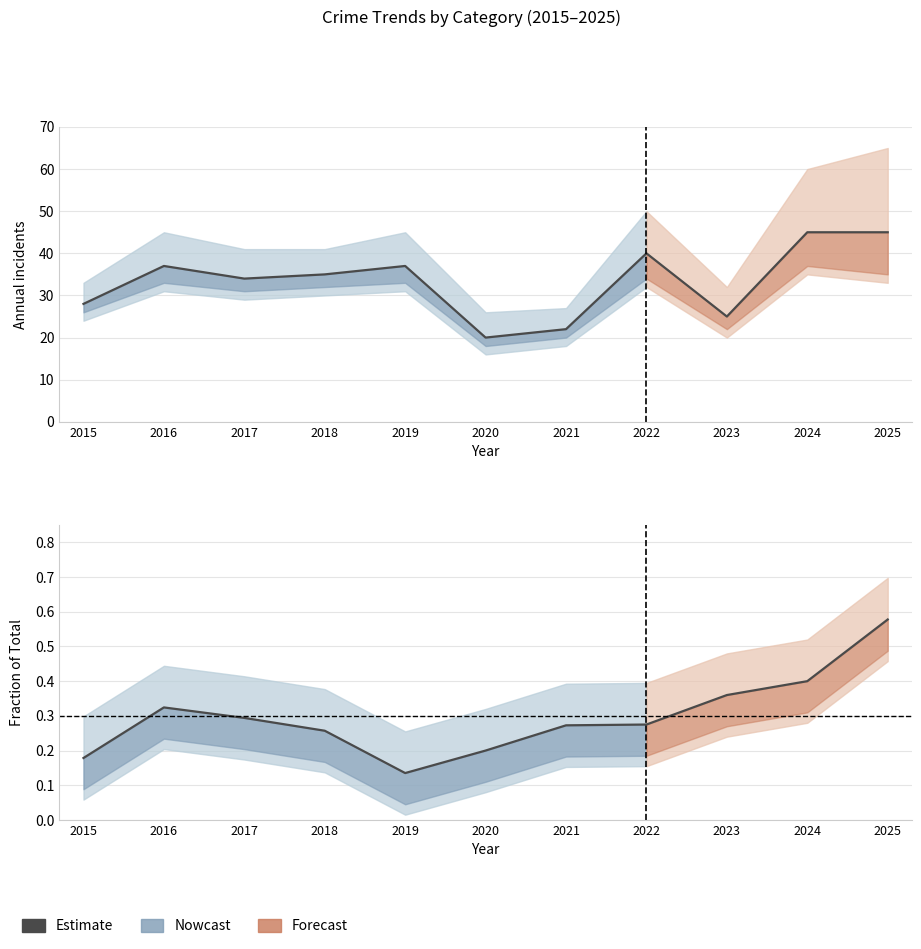

How many interior local peaks (higher than both neighbors) does the data have?

1